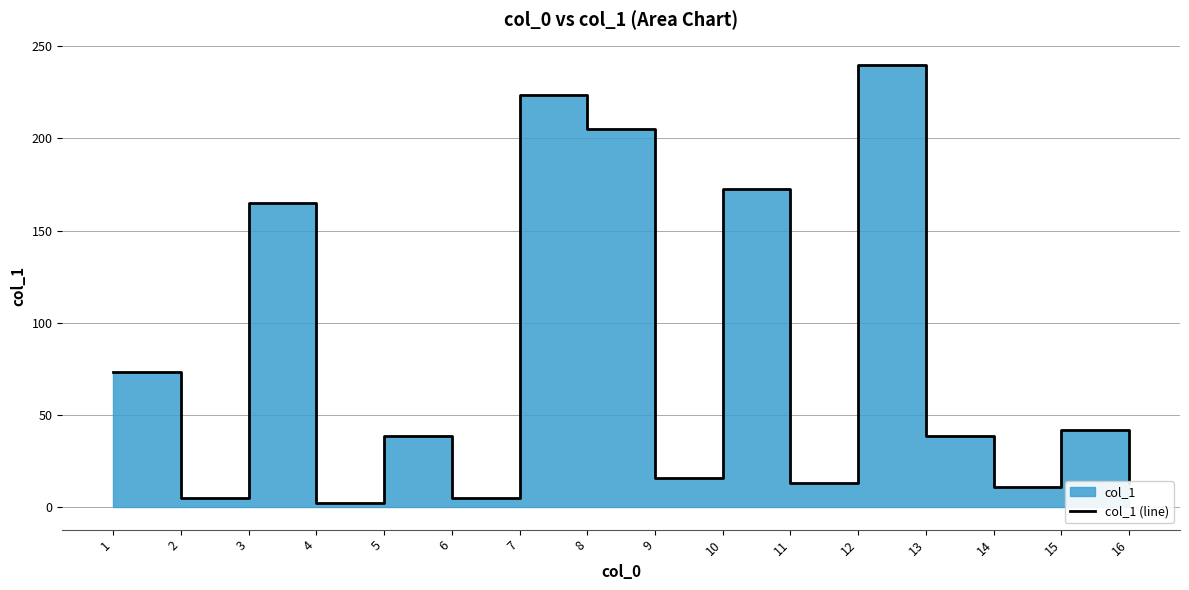

Count the number of values greater than 38.

9